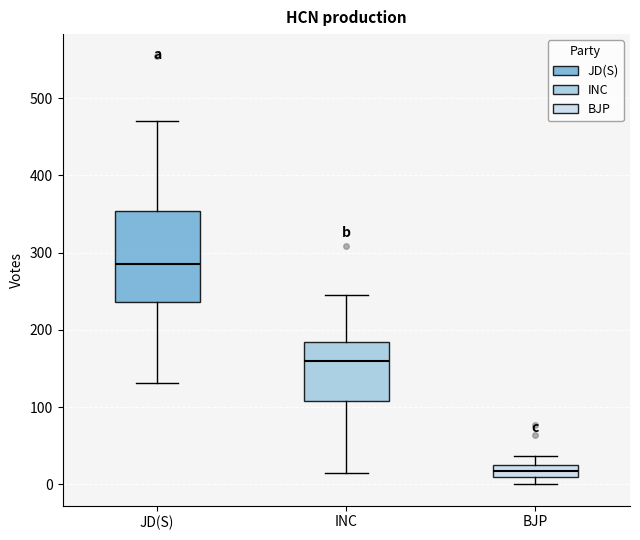

Where is the lower edge of the box for JD(S) on the y-axis? The values are not printed on the chart, so give them approximately, as read against the axis.

240